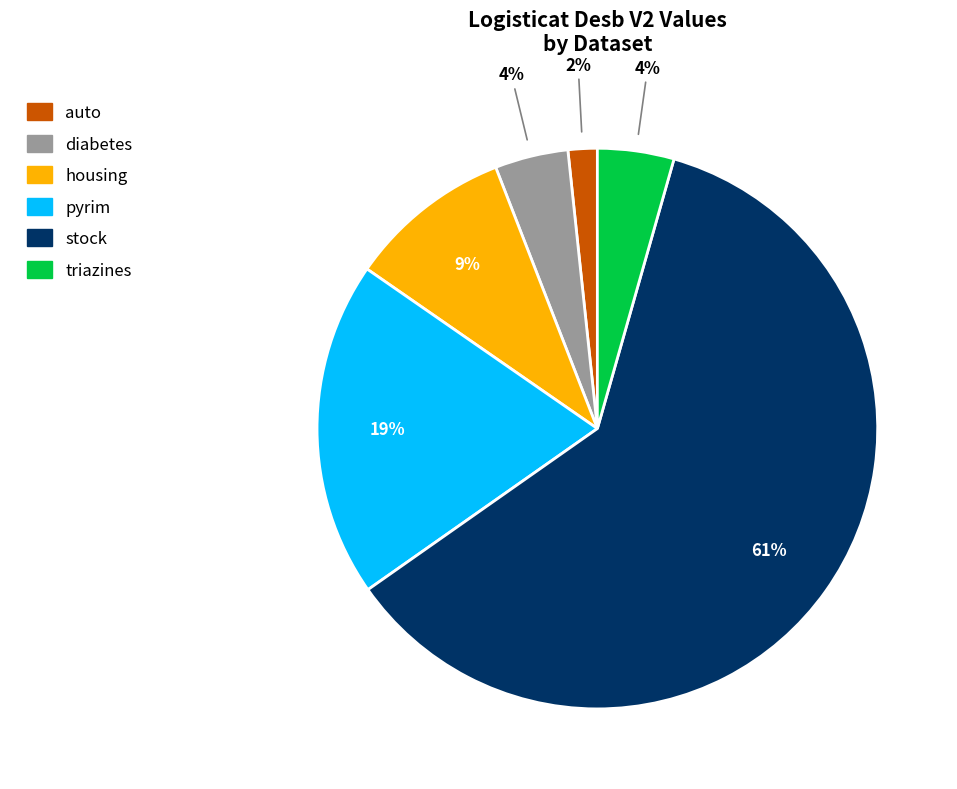

Is there any slice that represents more than half of the pie?

Yes